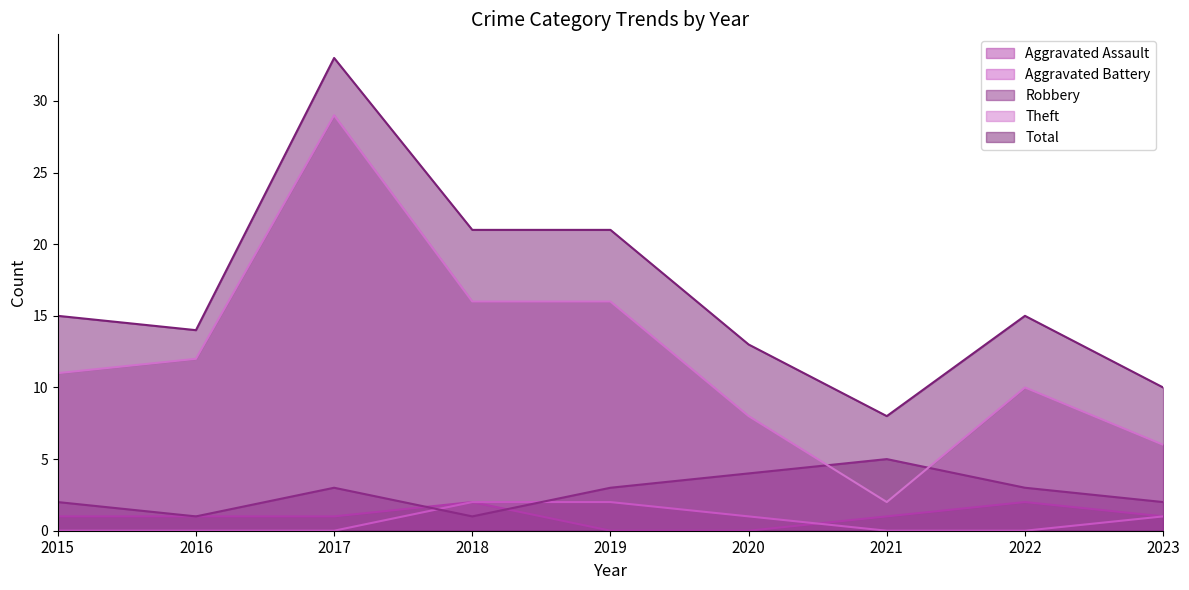

What is the difference between the maximum and minimum values in the Robbery series?

4